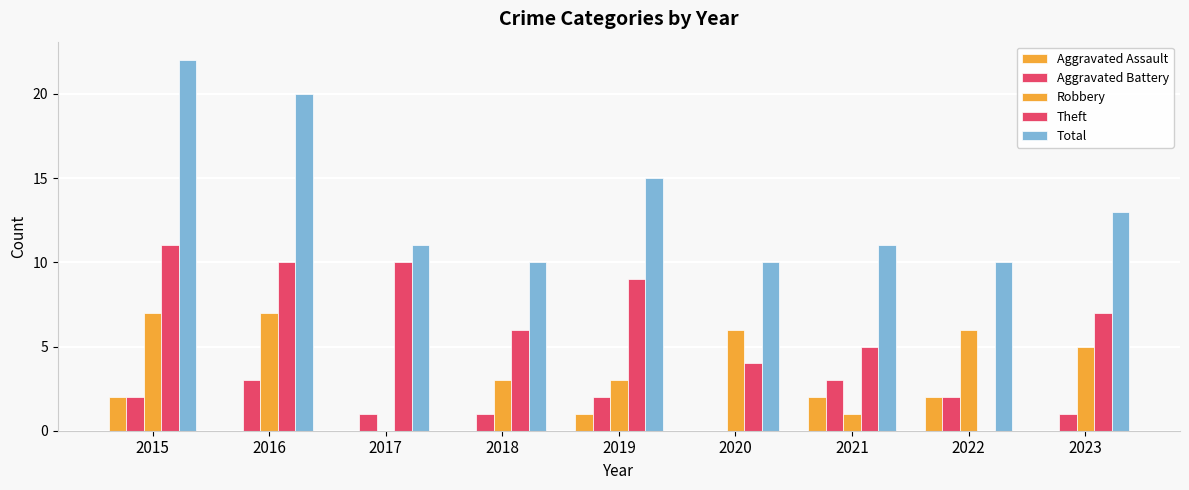

Which label corresponds to the smallest value in the chart?

2016